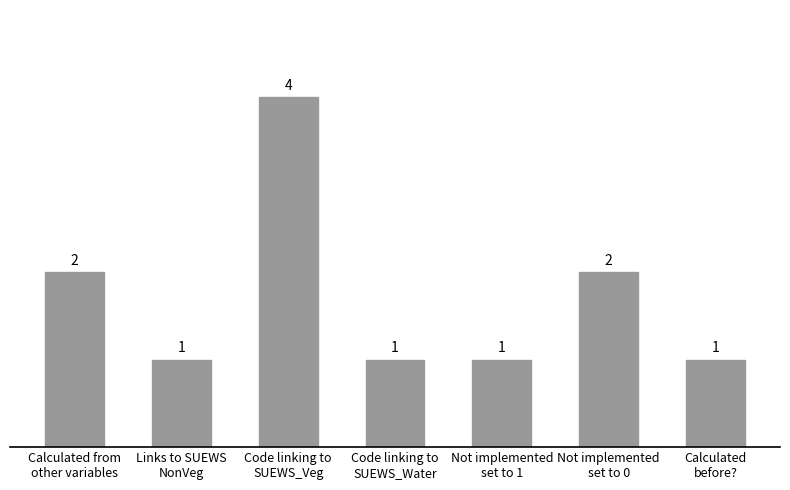

What is the difference between the maximum and minimum values?

3